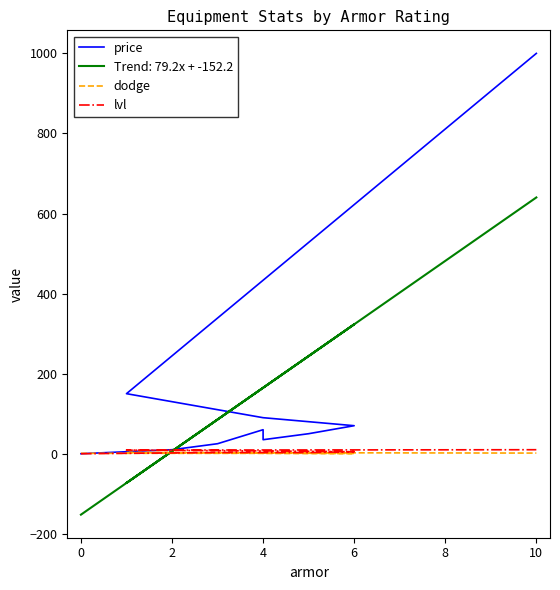

True or false: lvl and price cross at least once.

False